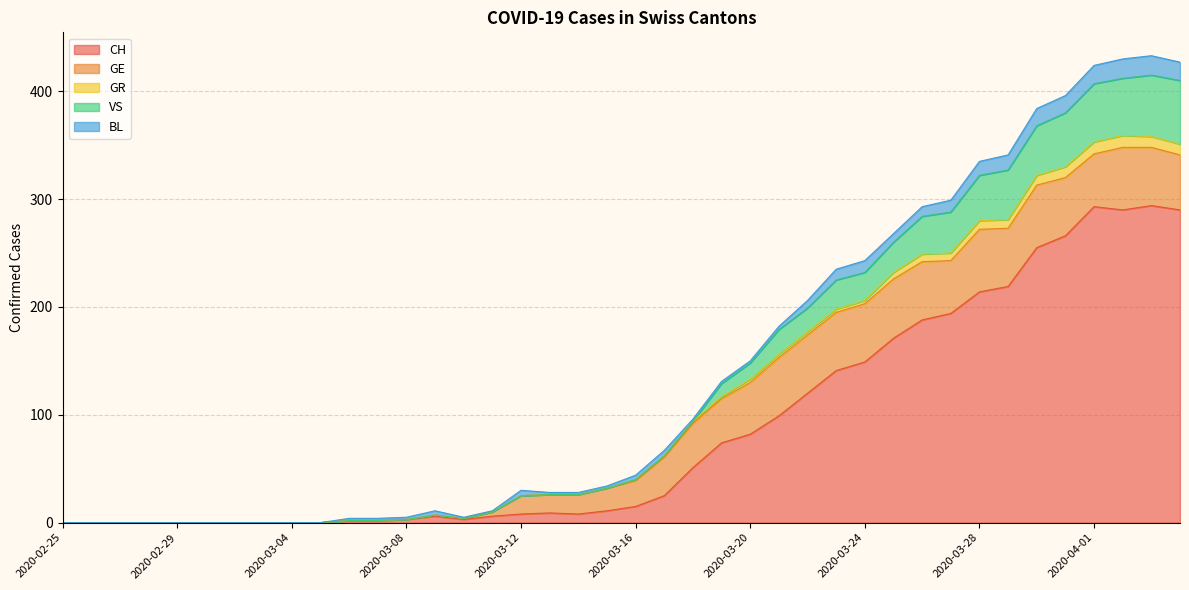

What position from the right is 2020-03-04?

32